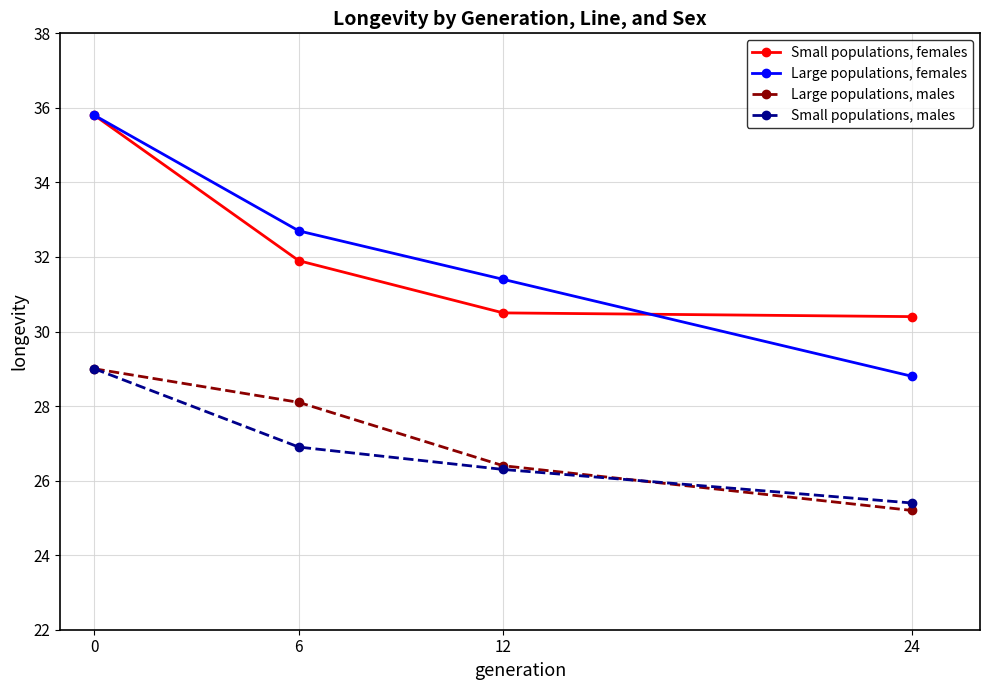

Rank the categories by Large populations, males value from lowest to highest.

24, 12, 6, 0